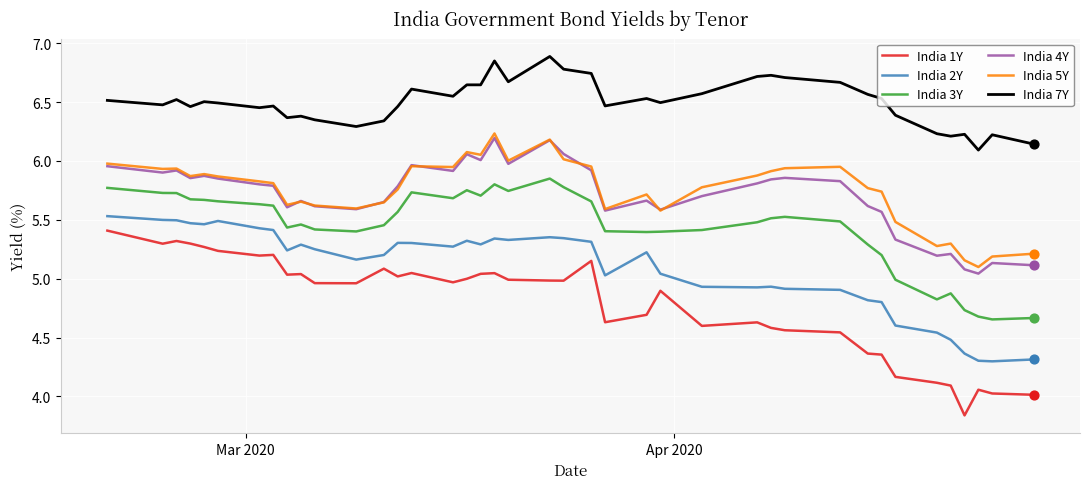

Which series has the largest total across all categories?

India 7Y